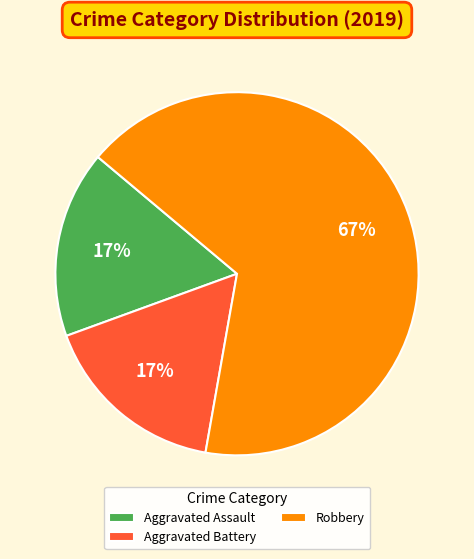

Which category has the biggest portion of the pie?

Robbery